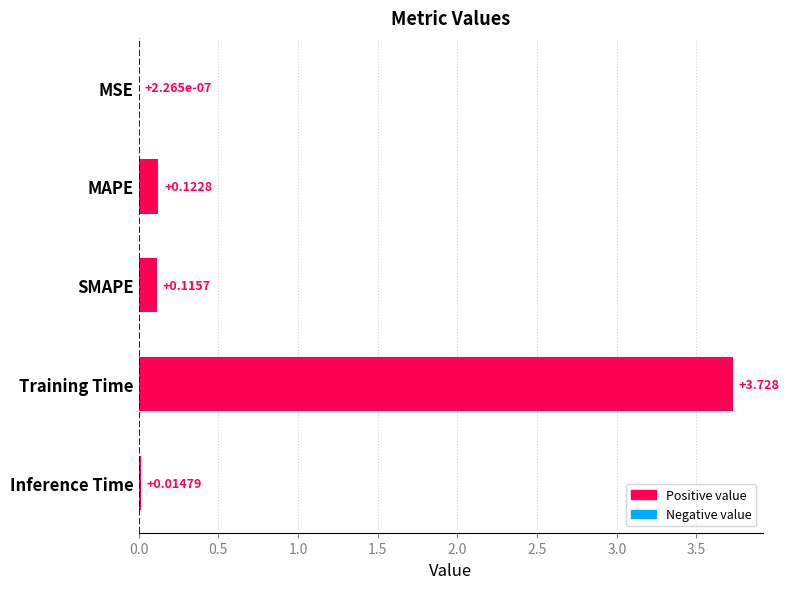

Between Training Time and SMAPE, which is larger?

Training Time